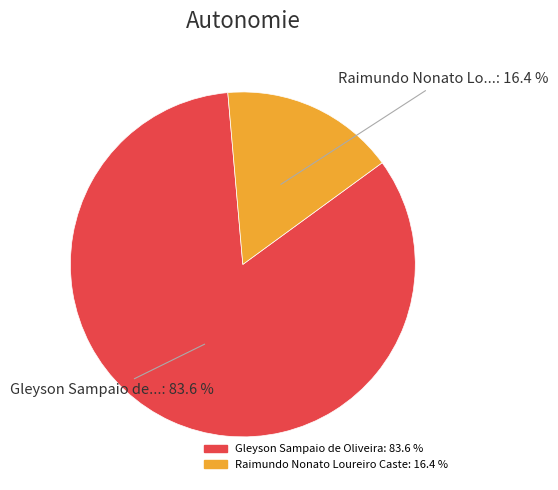

Is there any slice that represents more than half of the pie?

Yes